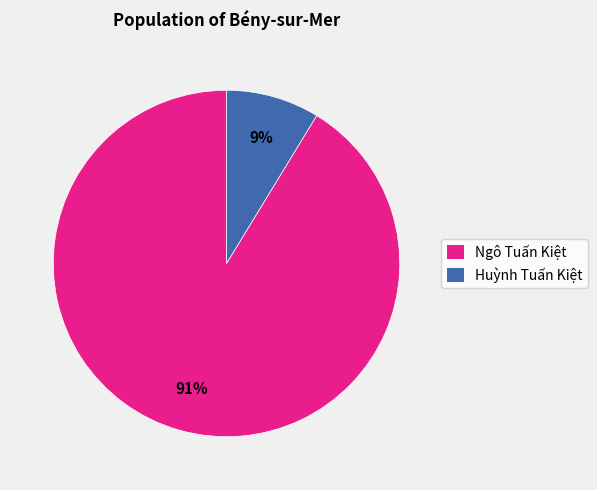

True or false: Huỳnh Tuấn Kiệt accounts for 9% of the total.

True